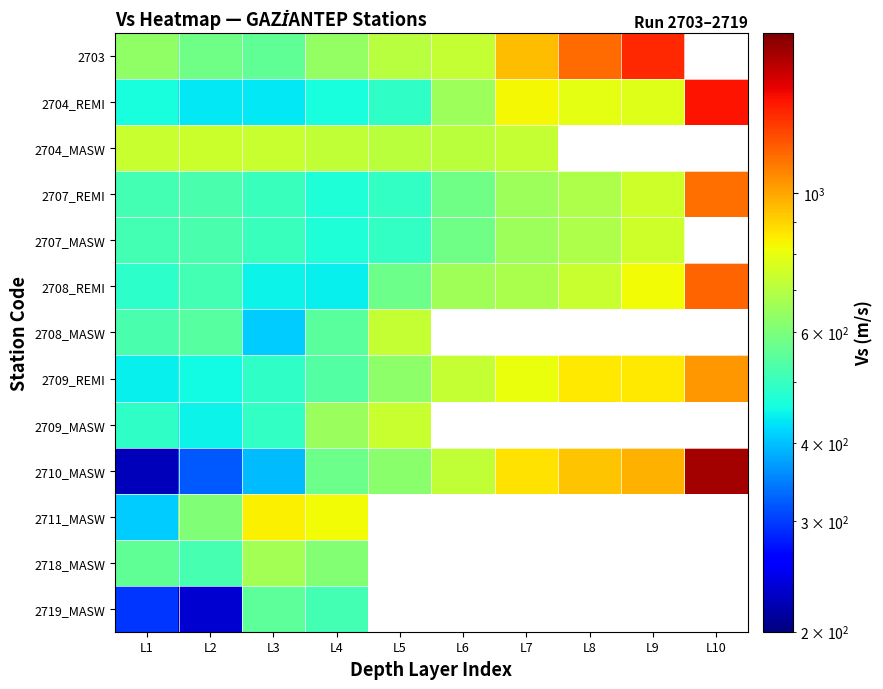

List the series in order of their peak value, highest first.

2710_MASW, 2704_REMI, 2703, 2708_REMI, 2707_REMI, 2709_REMI, 2711_MASW, 2707_MASW, 2704_MASW, 2709_MASW, 2708_MASW, 2718_MASW, 2719_MASW